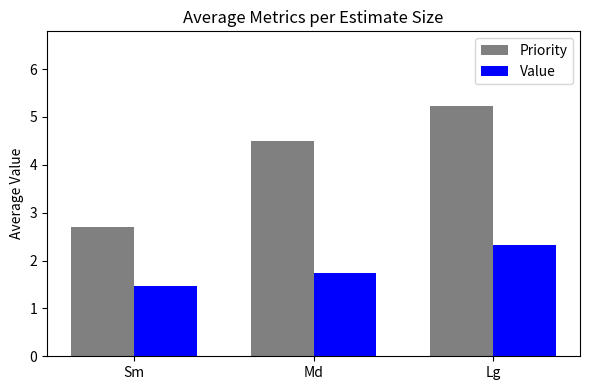

What position from the left is Sm?

1